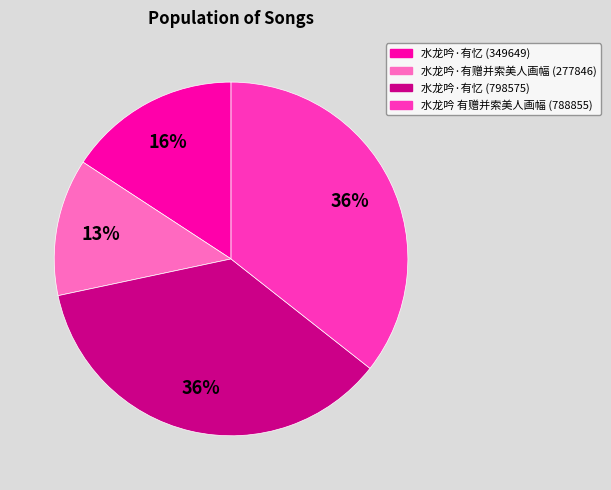

Is 水龙吟 有赠并索美人画幅 (788855) the majority of the pie?

No